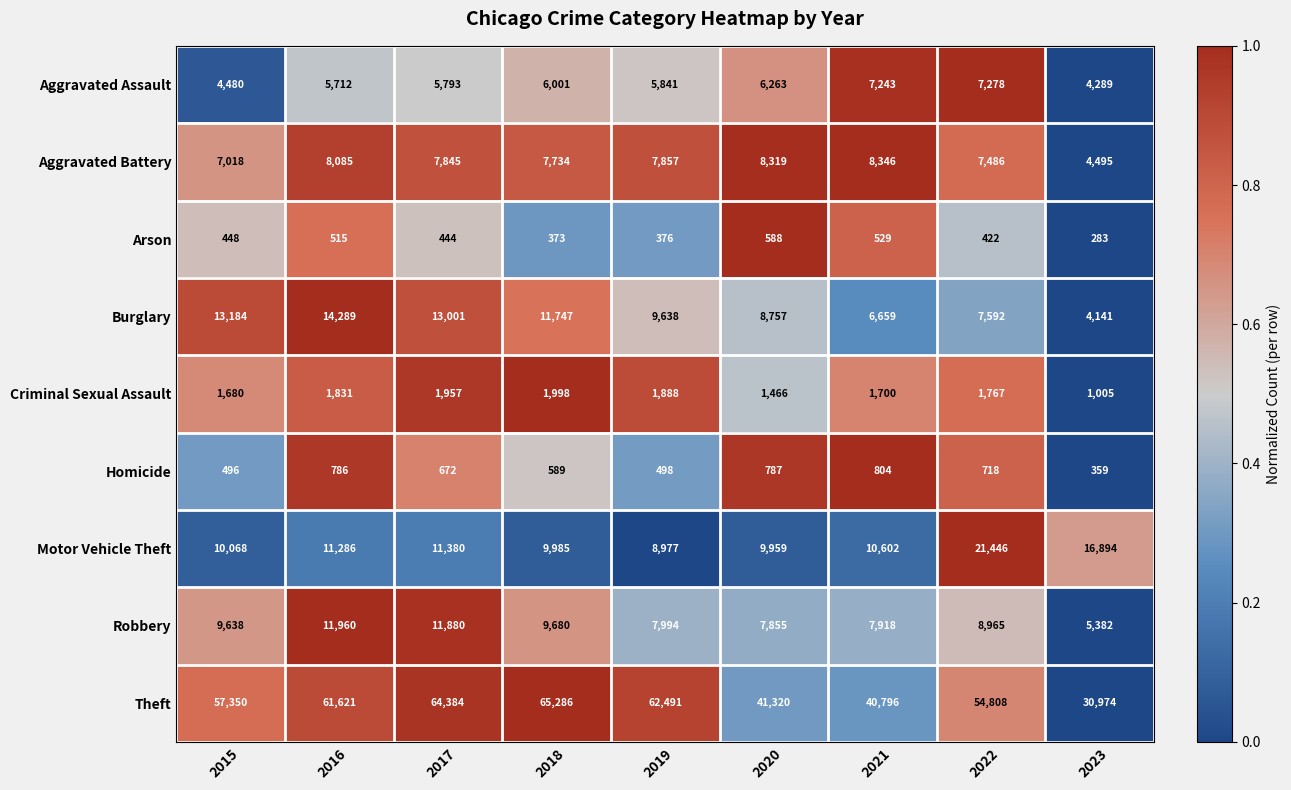

Count the number of categories in the chart.

9